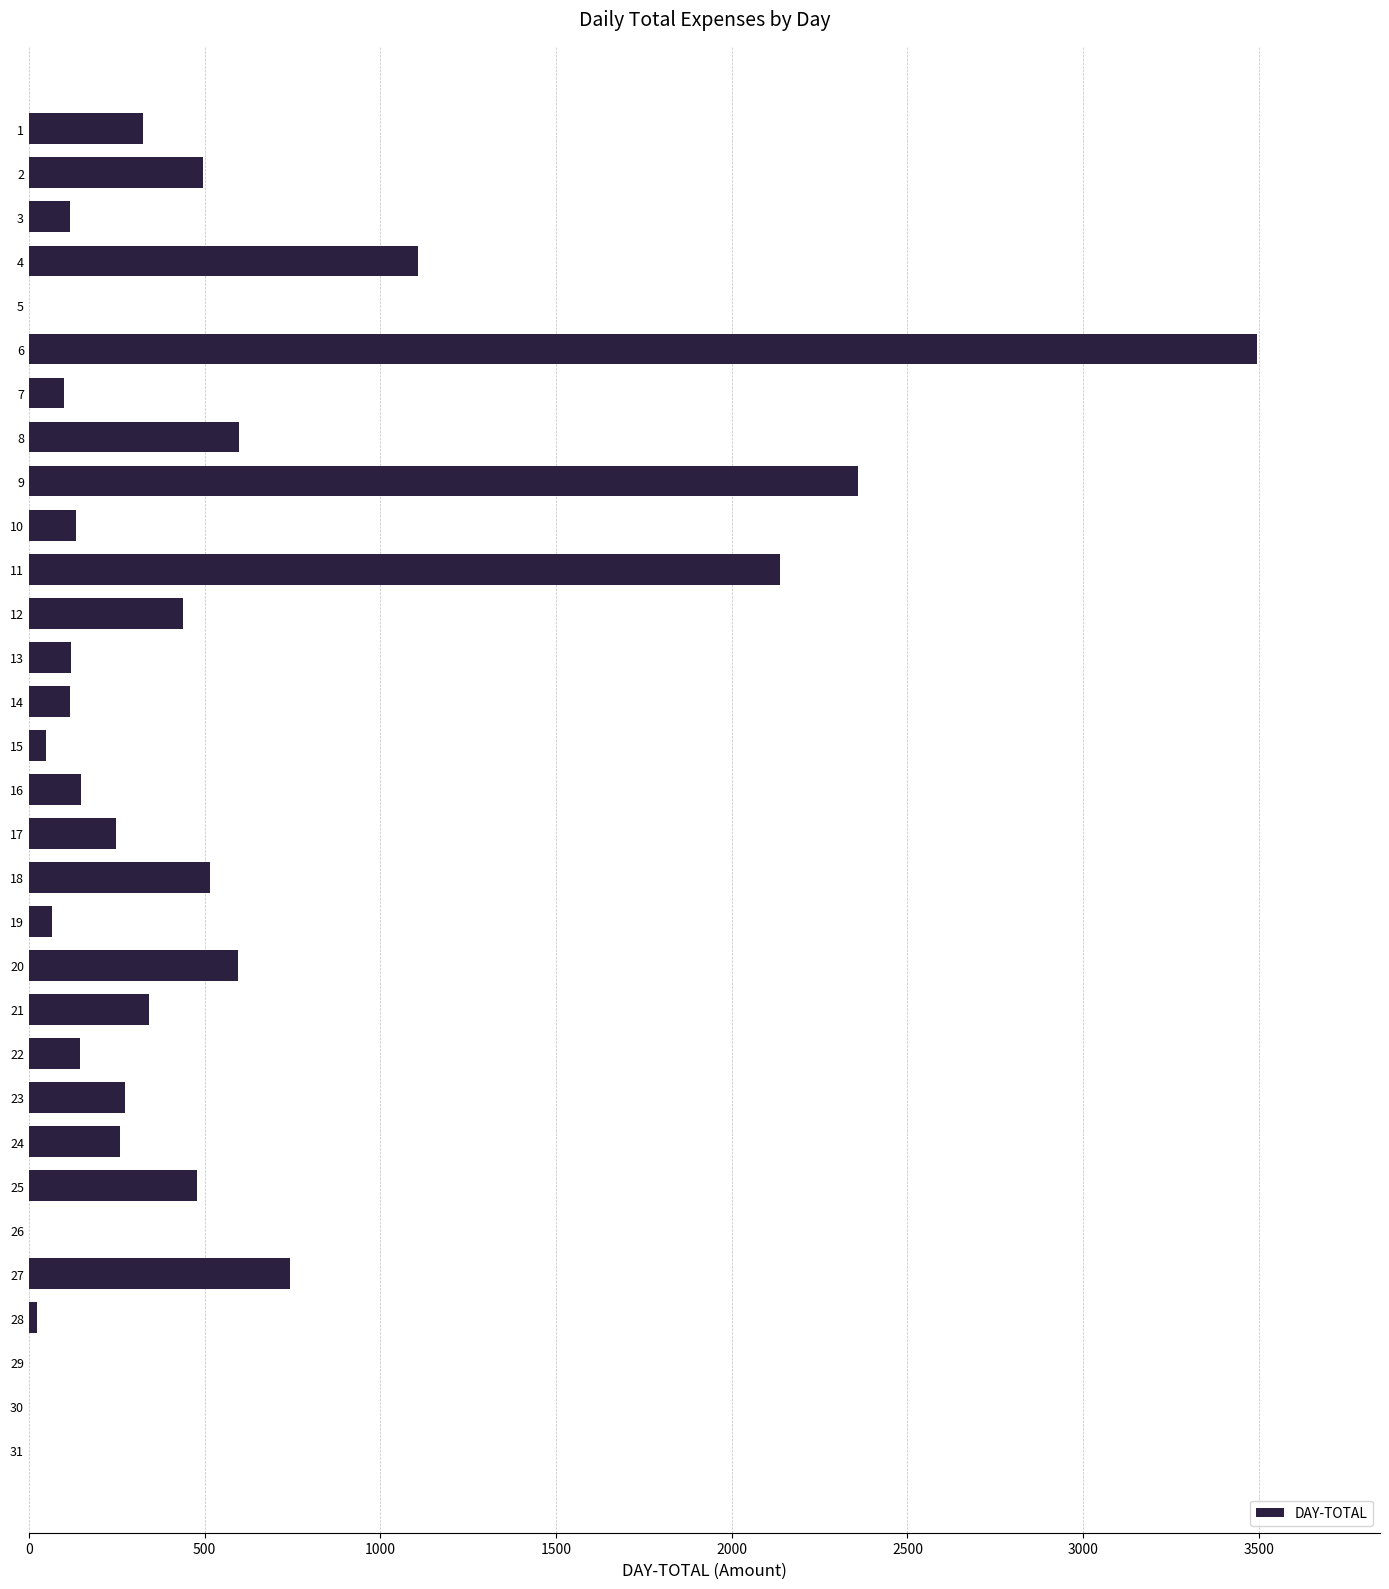

What is the sum of the values at 2 and 11?

2631.0